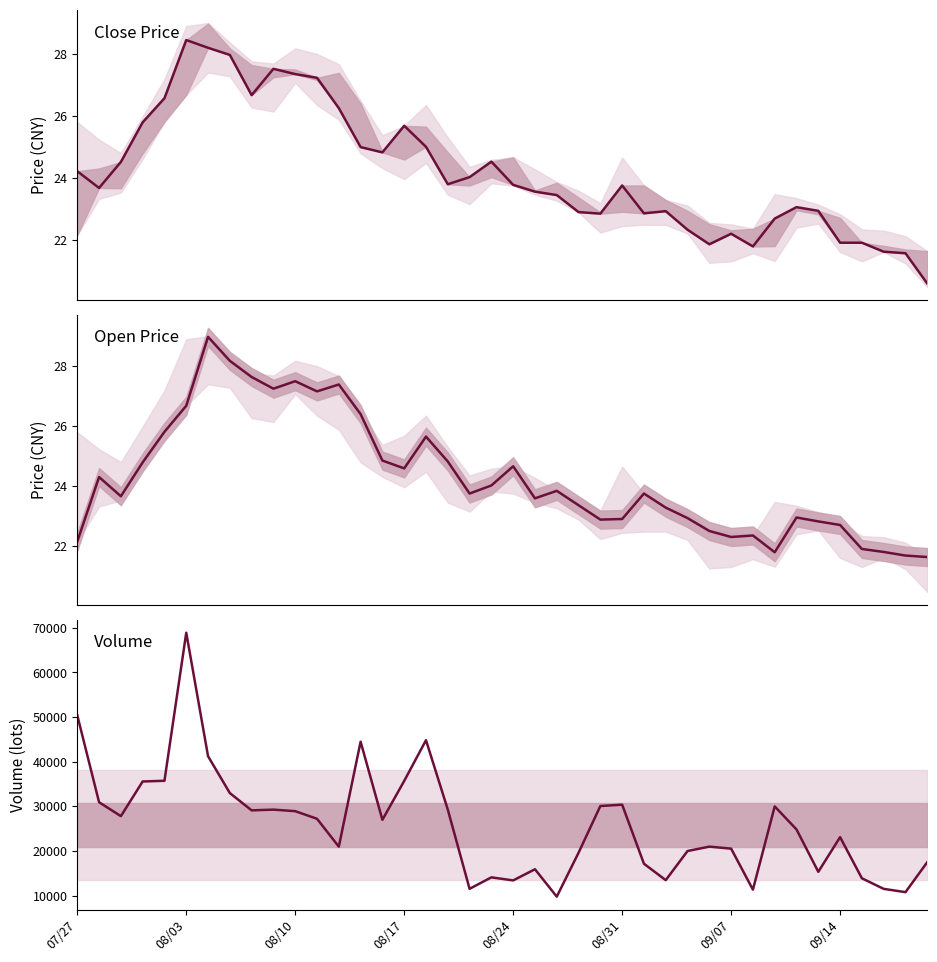

How many series are shown in this chart?

3